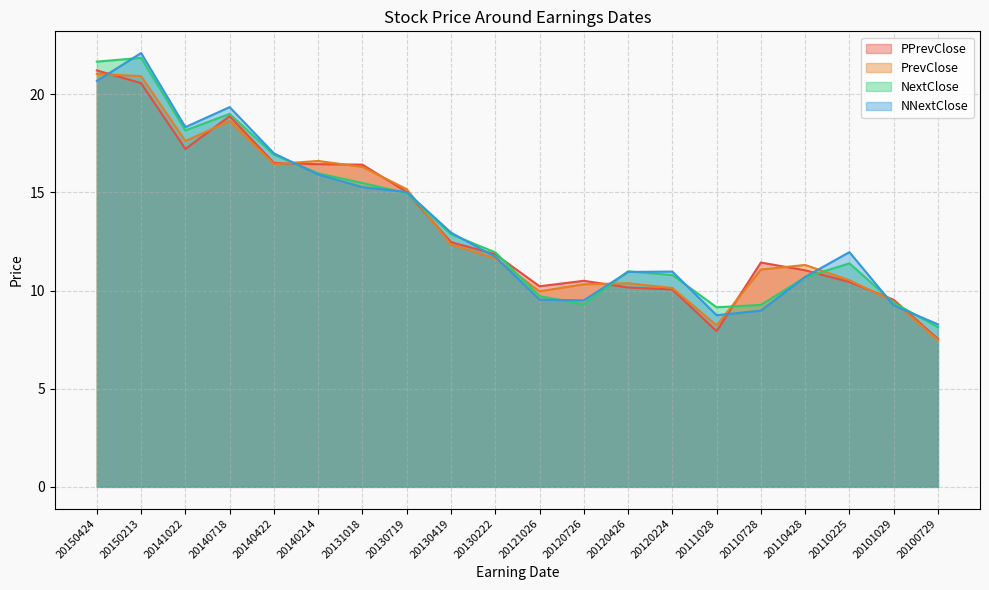

What is the difference between the second highest and second lowest values in the PrevClose series?

12.7